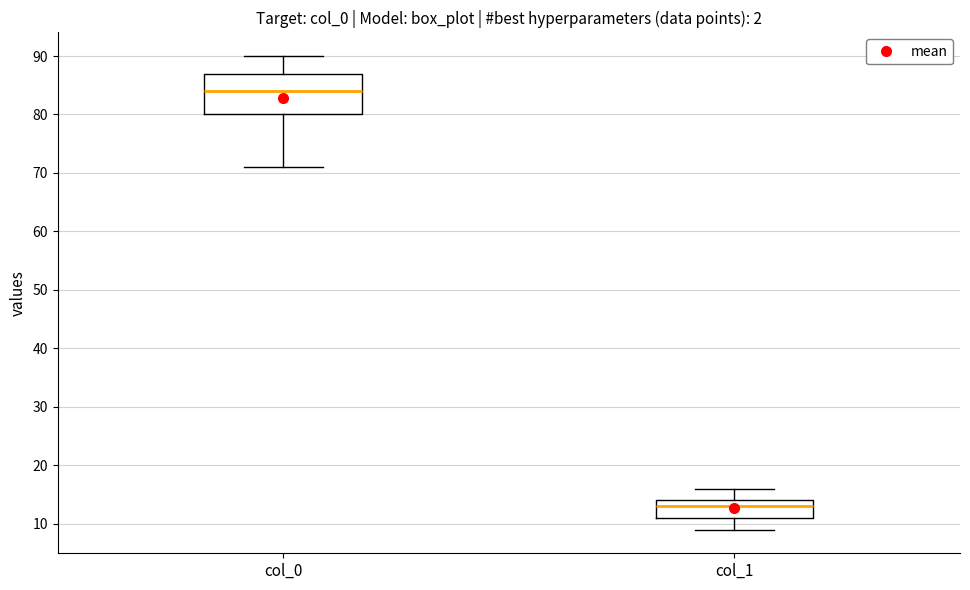

Which box is the tallest, from its lower edge to its upper edge?

col_0